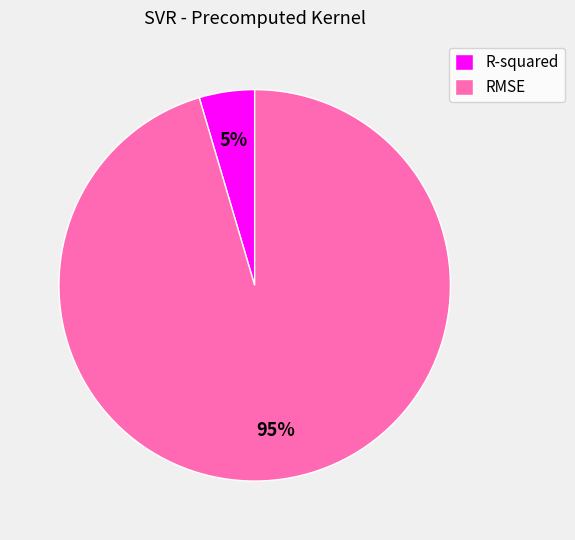

Rank the categories by value from lowest to highest.

R-squared, RMSE